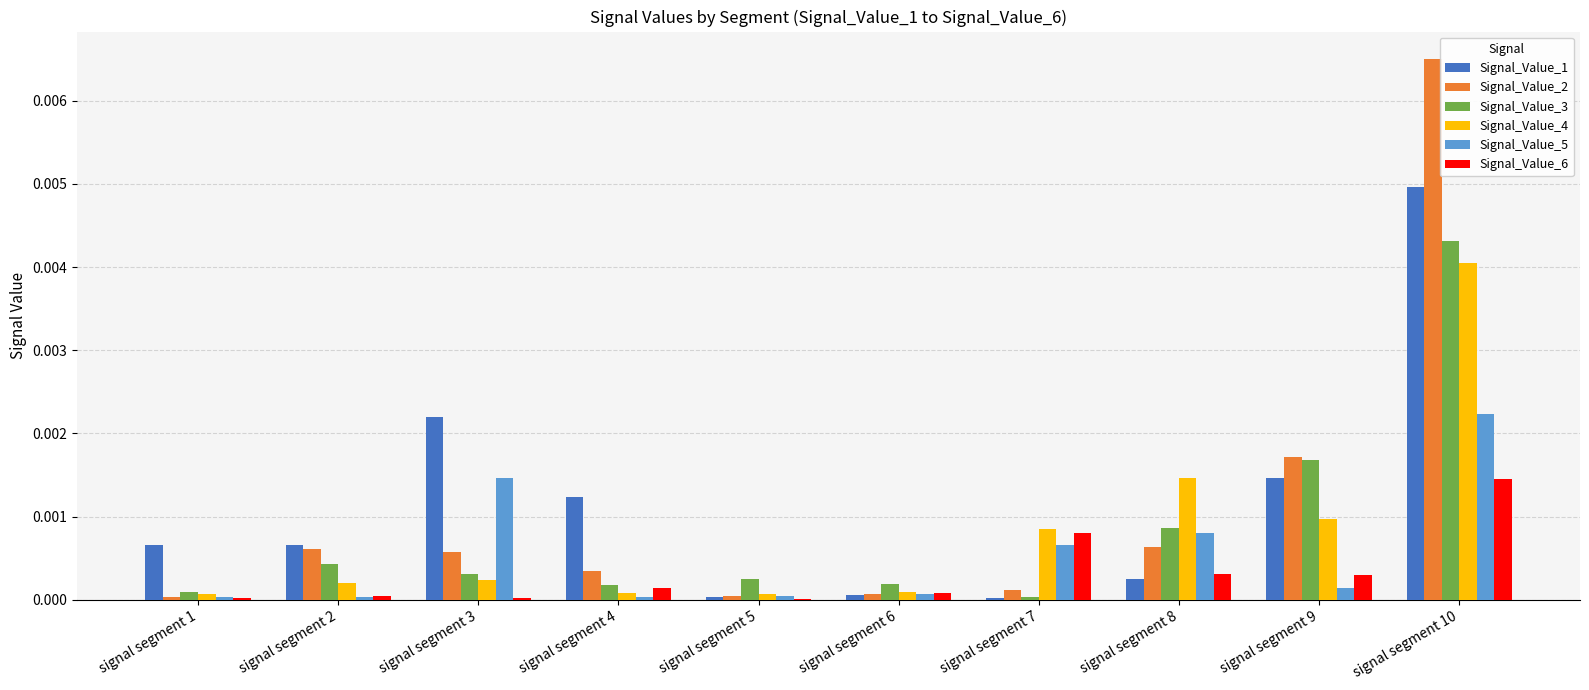

Is the value of Signal_Value_1 at signal segment 7 greater than the value of Signal_Value_4 at signal segment 7?

No